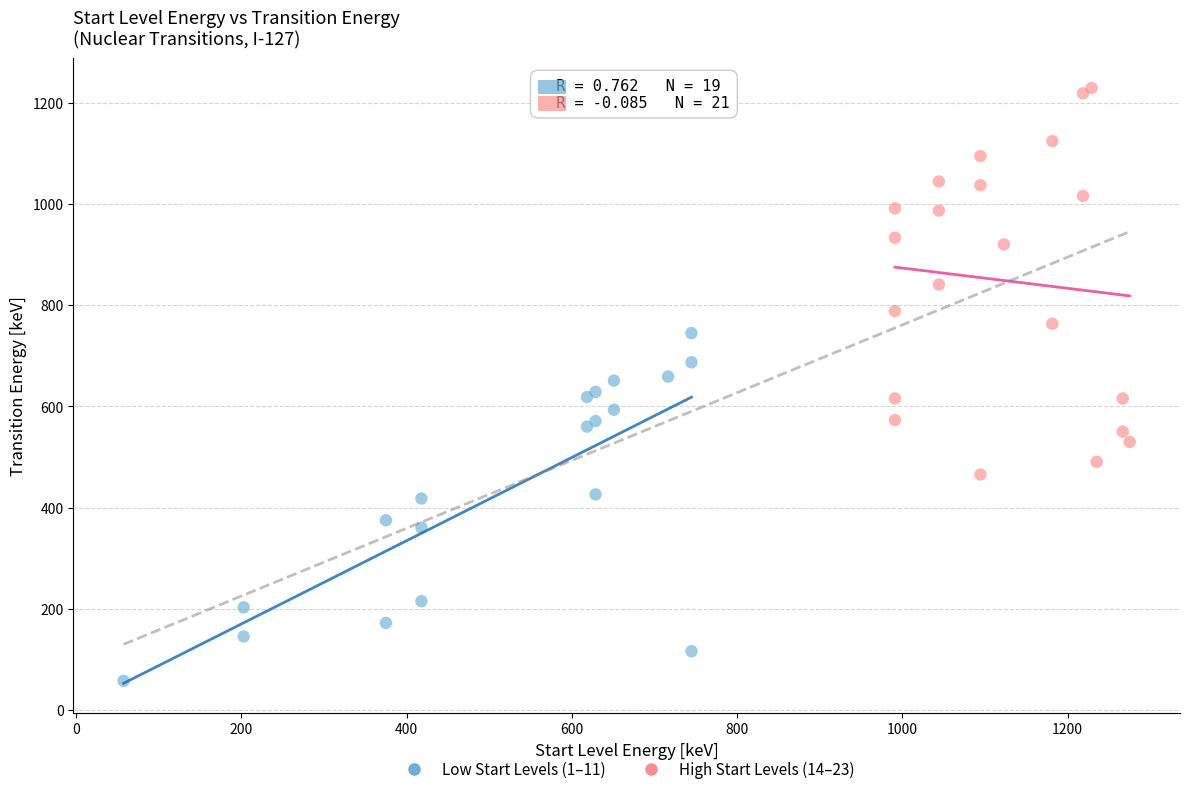

Which series contains the highest Y value?

High Start Levels (14–23)